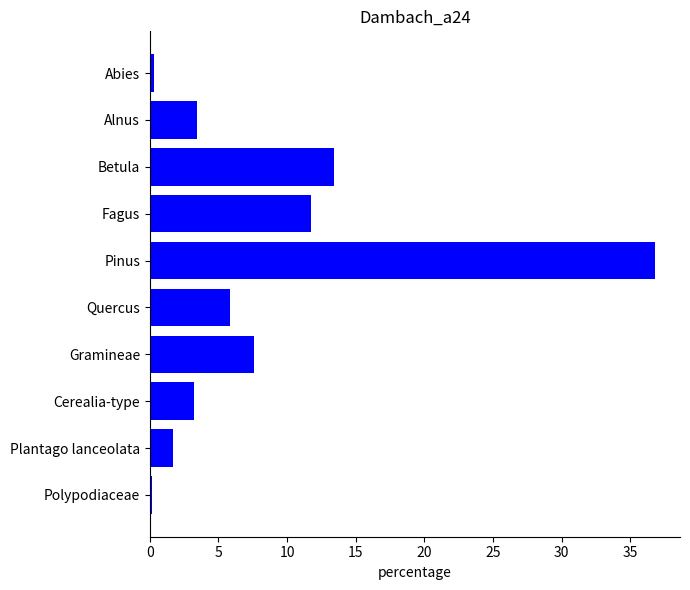

Which has a higher value, Plantago lanceolata or Gramineae?

Gramineae